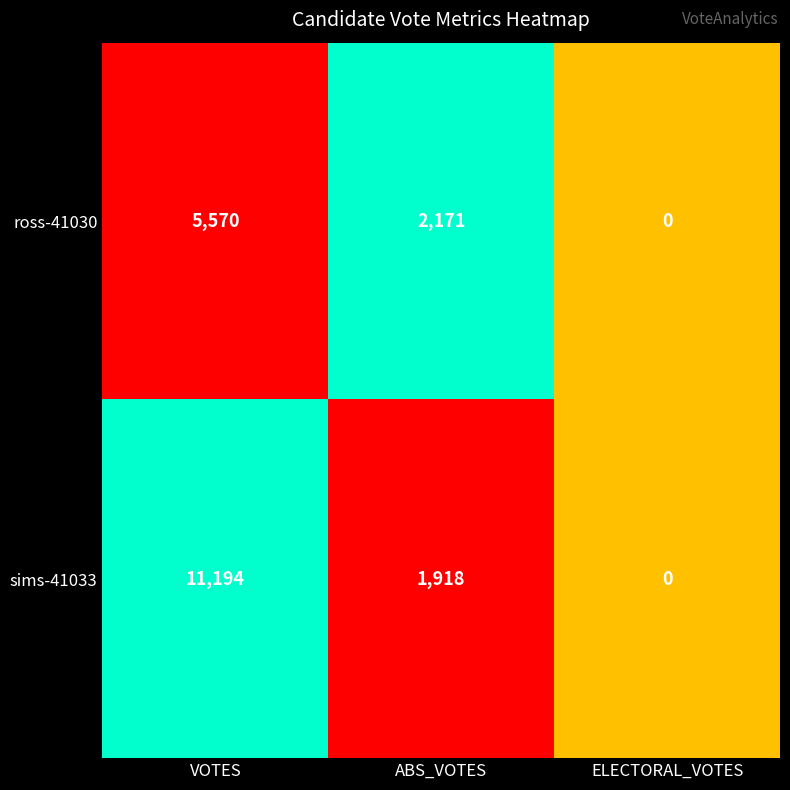

Count the ross-41030 values in the range 0 to 5570.

3